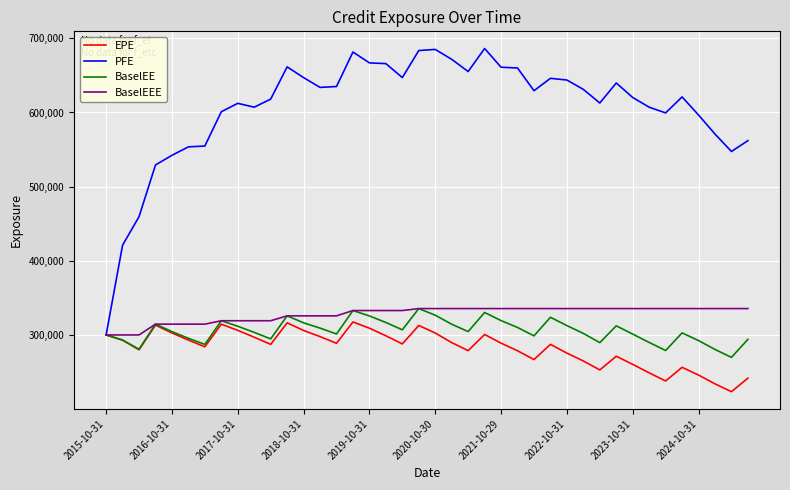

How many interior local peaks does the BaselEE series have?

9